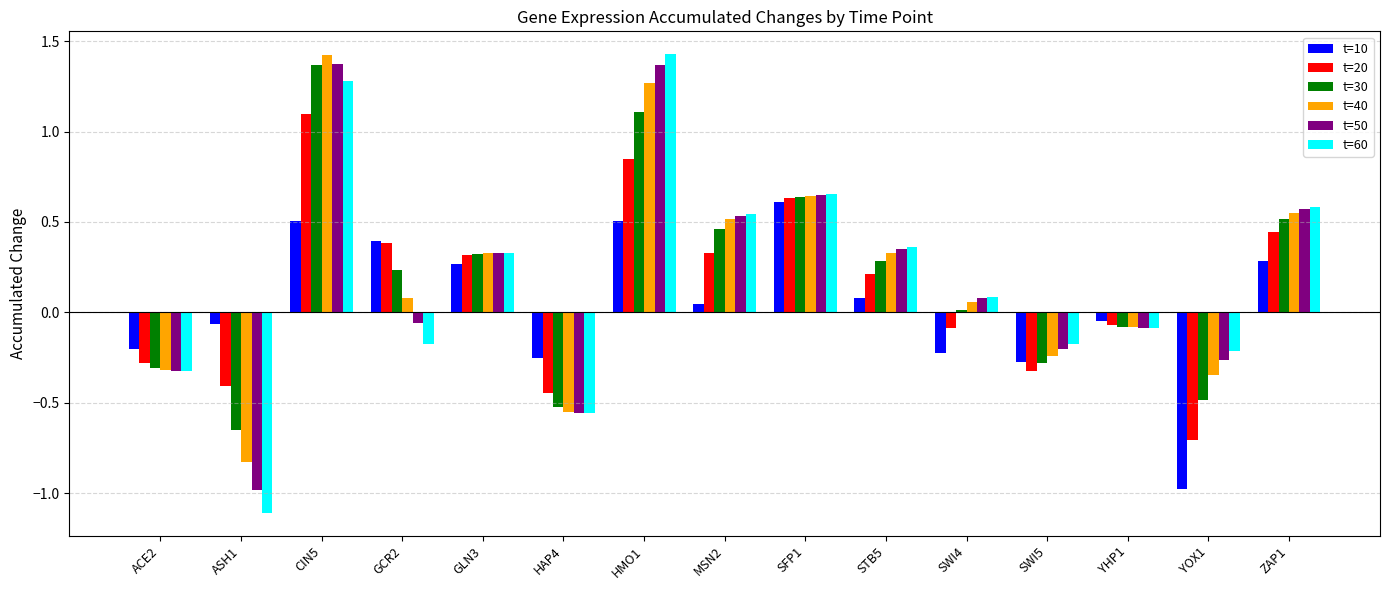

What is the minimum value for t=50?

-1.0